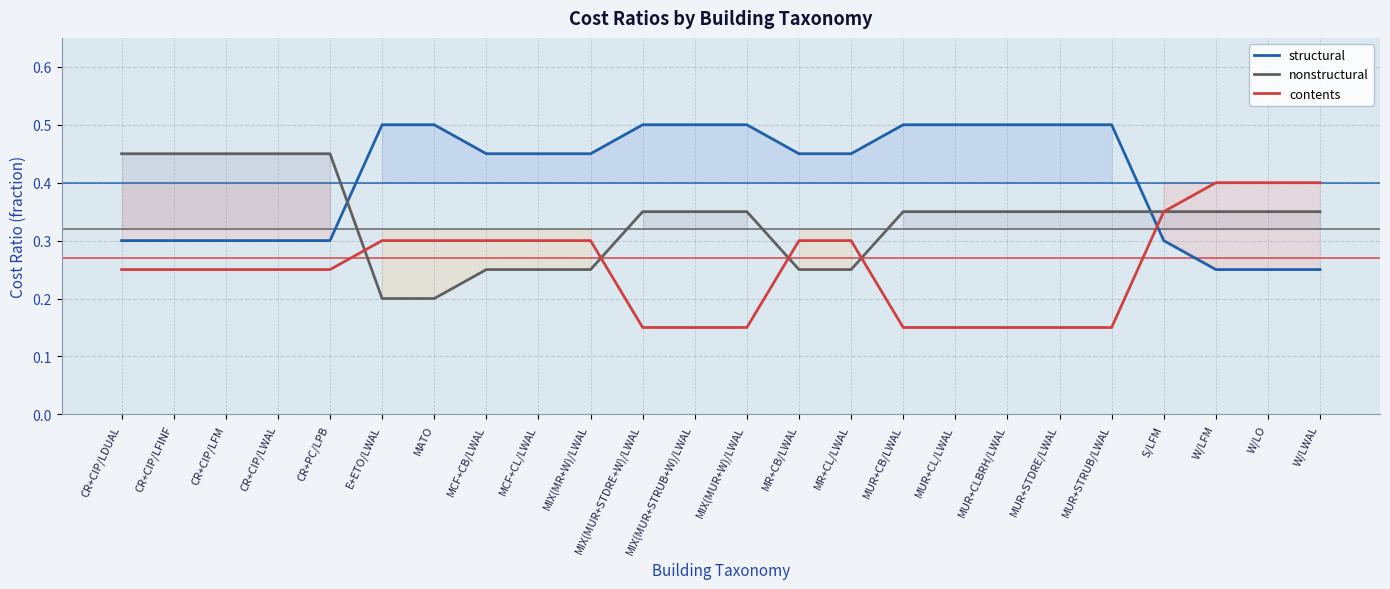

Where is contents nearest to the value 0?

MIX(MUR+STDRE+W)/LWAL